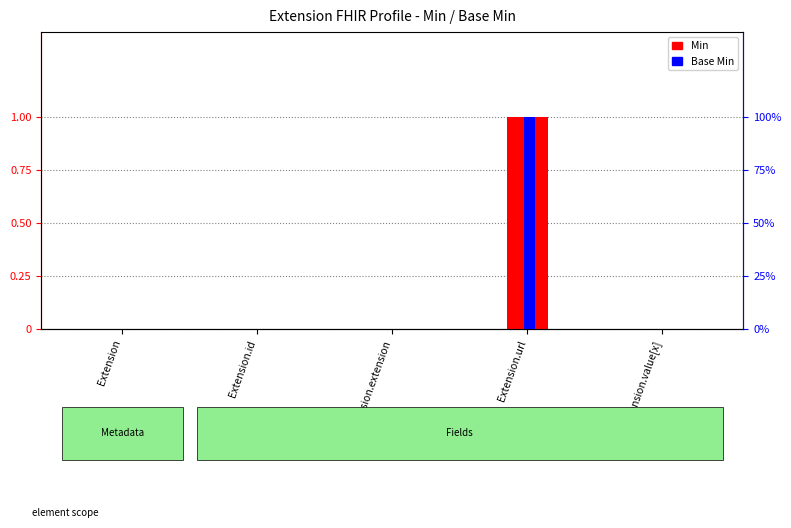

At which label is Min closest to 0?

Extension